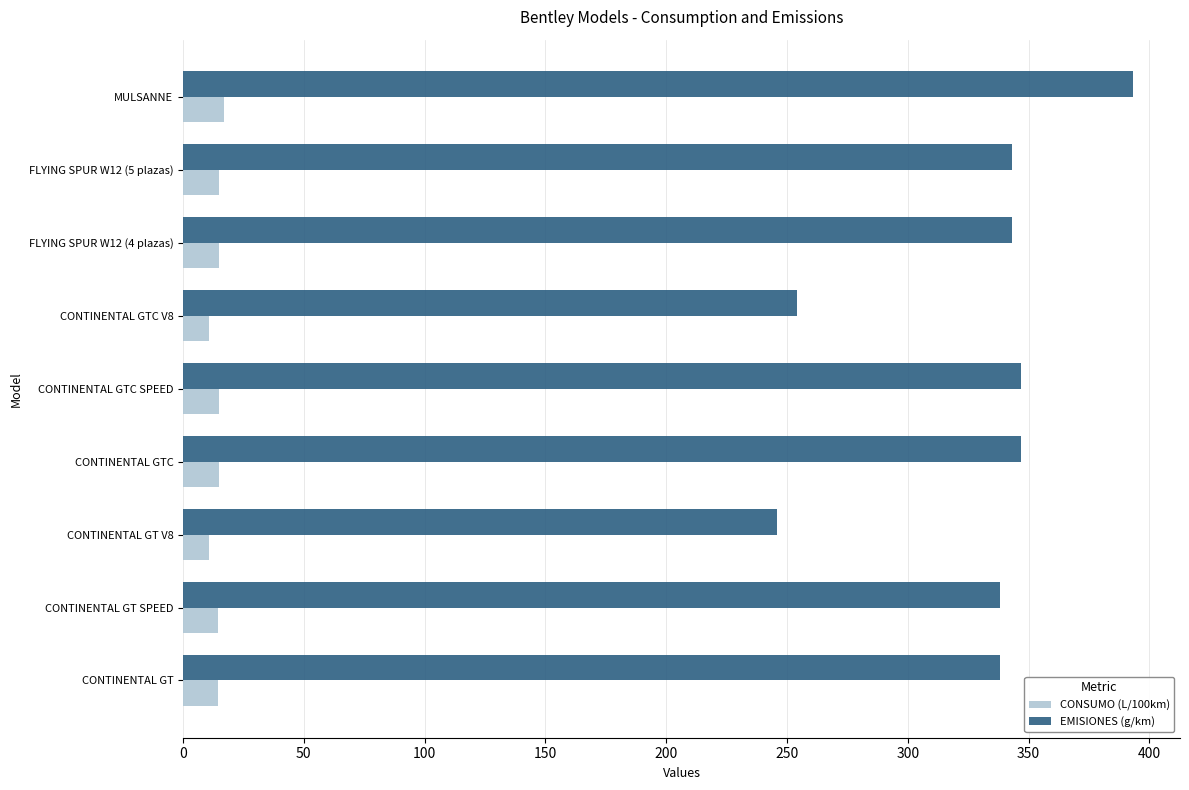

The value of EMISIONES (g/km) at CONTINENTAL GT V8 is 91.9. True or false?

False